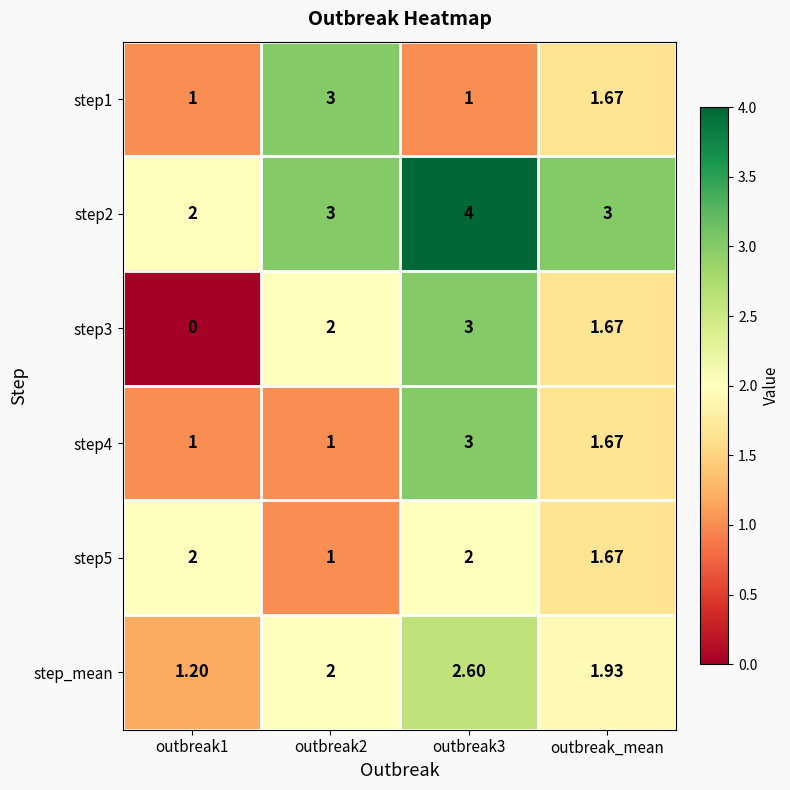

Where is step4 nearest to the value 2?

outbreak_mean